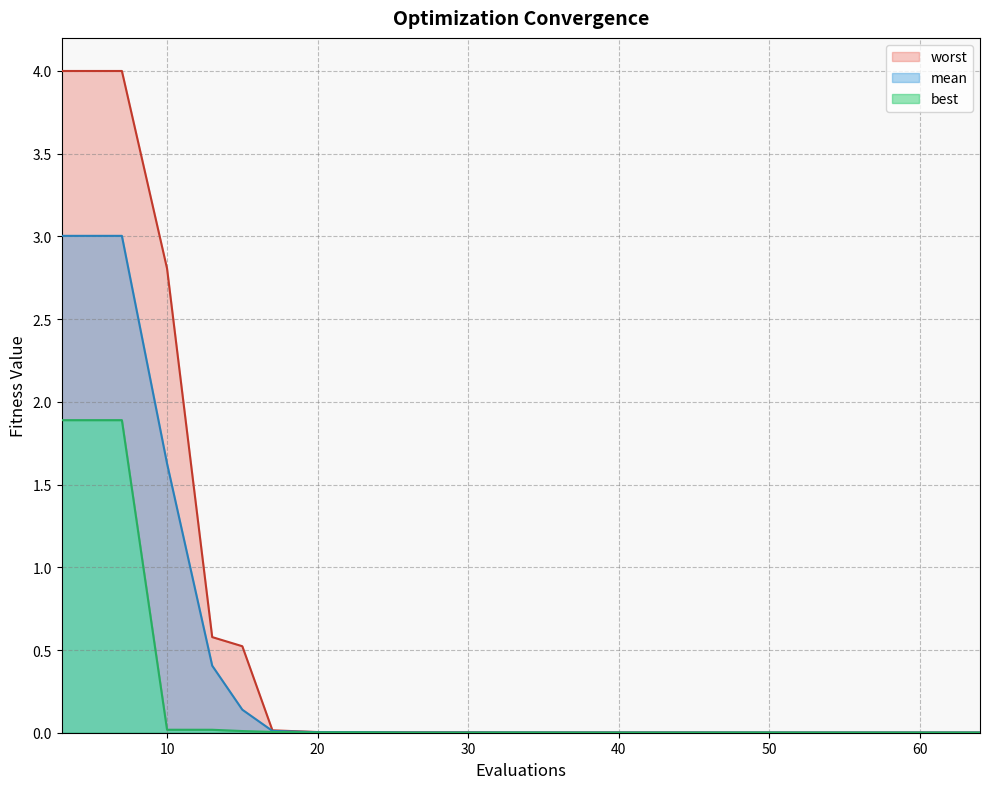

True or false: best and worst intersect in this chart.

False